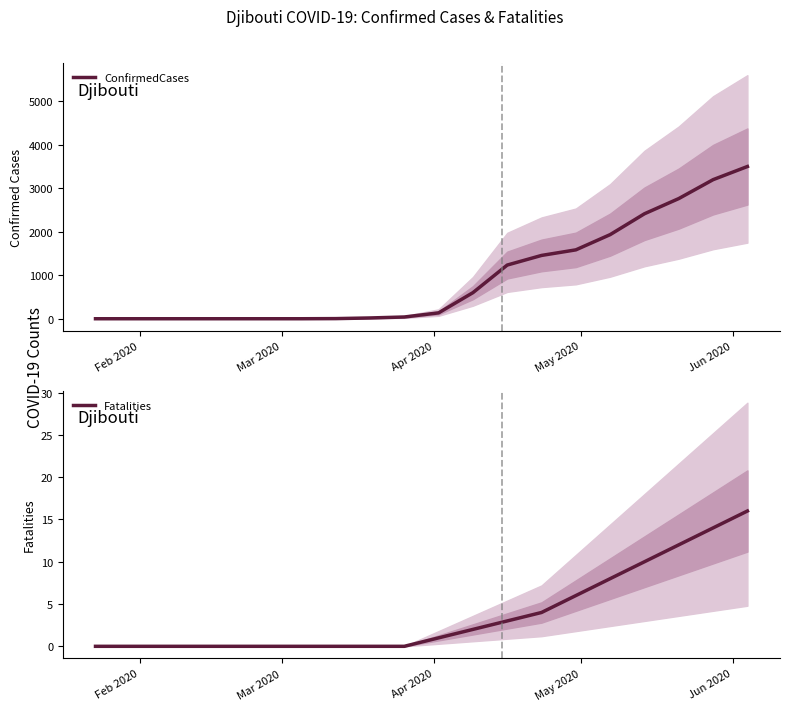

True or false: Fatalities and ConfirmedCases cross at least once.

False